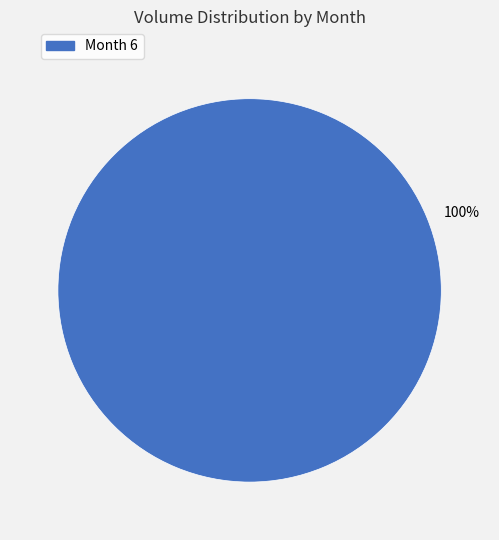

Does any single category account for the majority?

Yes